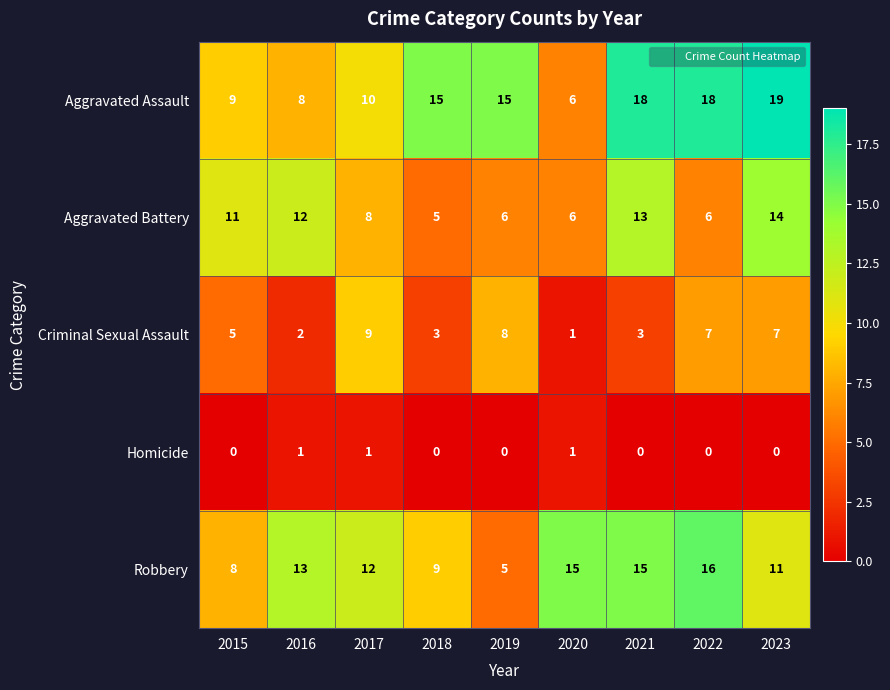

At how many categories does at least one series exceed 17?

3